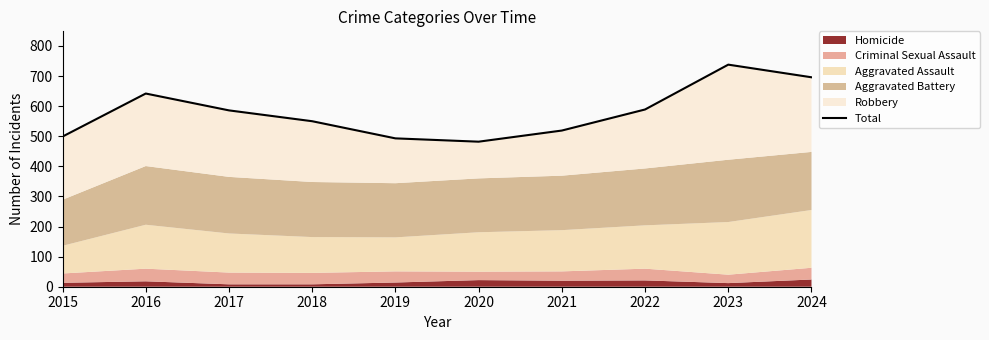

How many data points are less than 586?

5